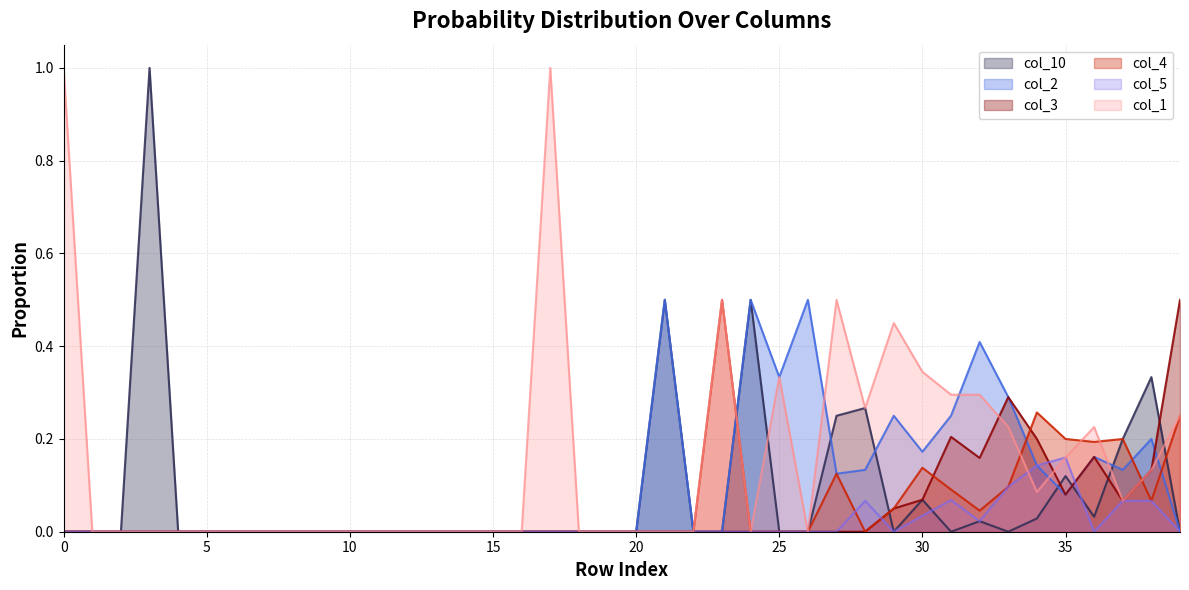

What is the difference between the maximum and minimum values in the col_4 series?

0.5